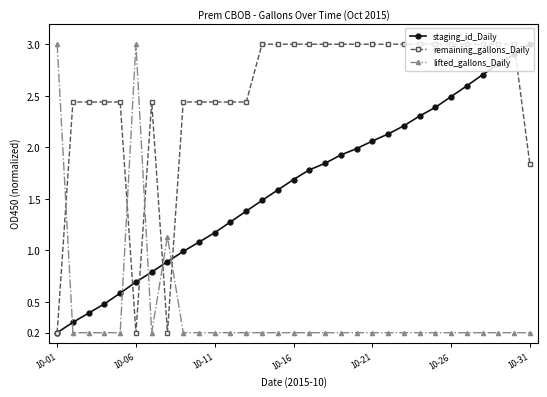

How many lines are shown in the chart?

3